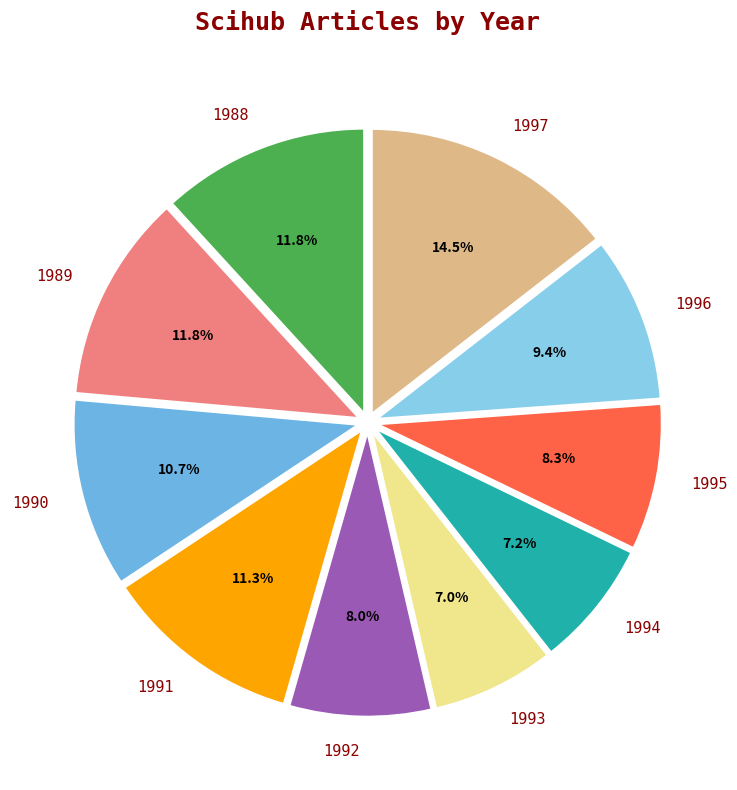

The 1996 slice represents 23% of the pie. True or false?

False